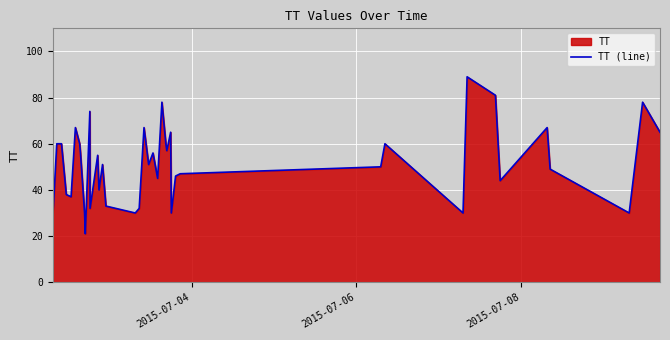

How many lines are shown in the chart?

1